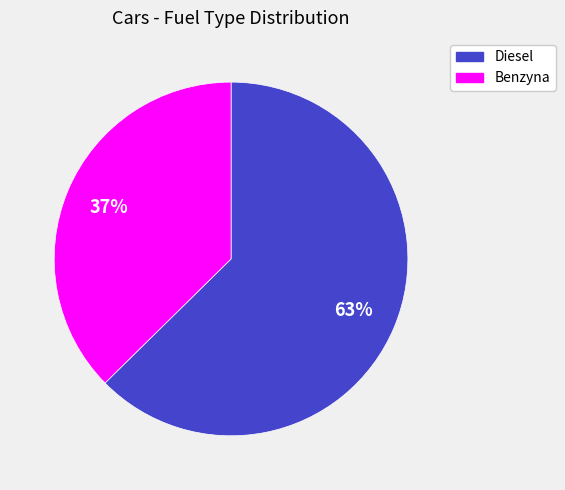

What is the majority slice?

Diesel